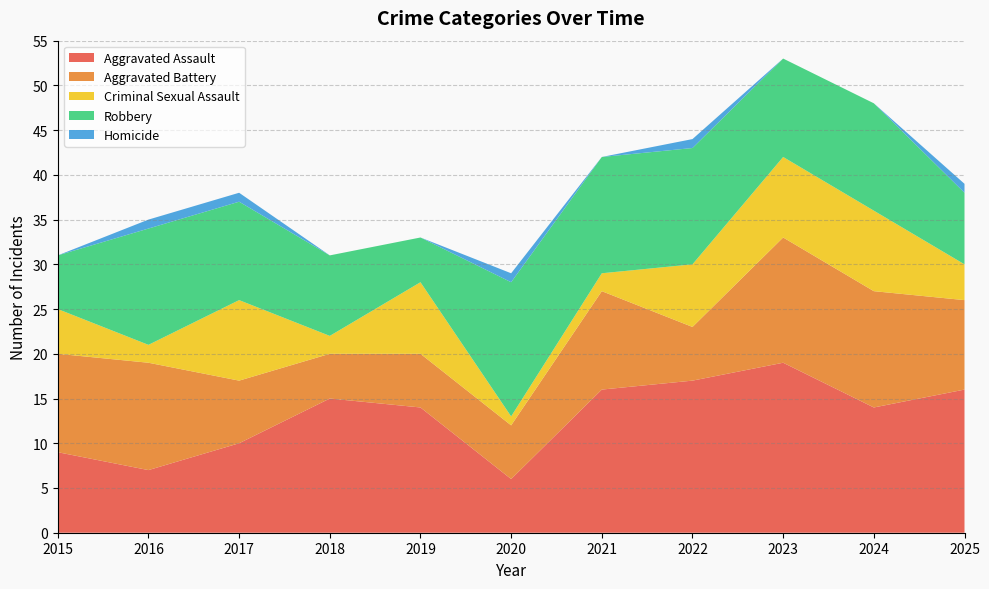

Reading left to right, transcribe all the data shown in this chart.

Aggravated Assault: 2015=9	2016=7	2017=10	2018=15	2019=14	2020=6	2021=16	2022=17	2023=19	2024=14	2025=16
Aggravated Battery: 2015=11	2016=12	2017=7	2018=5	2019=6	2020=6	2021=11	2022=6	2023=14	2024=13	2025=10
Criminal Sexual Assault: 2015=5	2016=2	2017=9	2018=2	2019=8	2020=1	2021=2	2022=7	2023=9	2024=9	2025=4
Robbery: 2015=6	2016=13	2017=11	2018=9	2019=5	2020=15	2021=13	2022=13	2023=11	2024=12	2025=8
Homicide: 2015=0	2016=1	2017=1	2018=0	2019=0	2020=1	2021=0	2022=1	2023=0	2024=0	2025=1